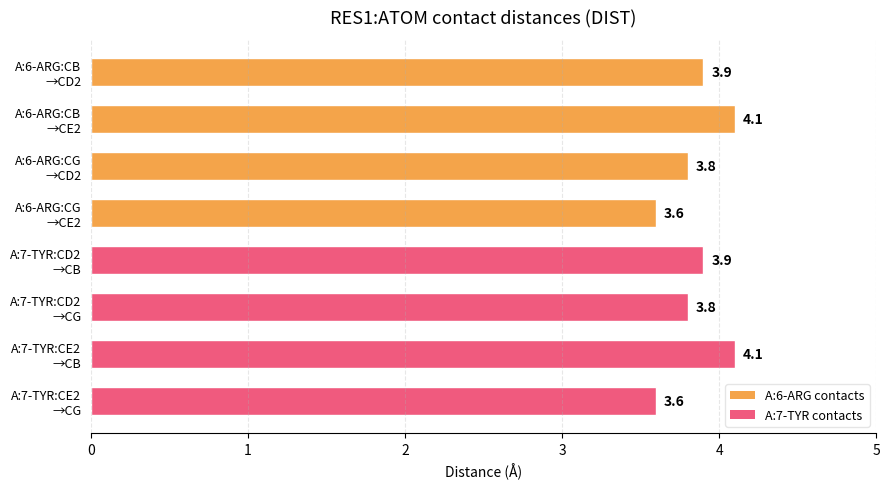

Reading top to bottom, list all the values displayed in this chart.

3.9	4.1	3.8	3.6	3.9	3.8	4.1	3.6